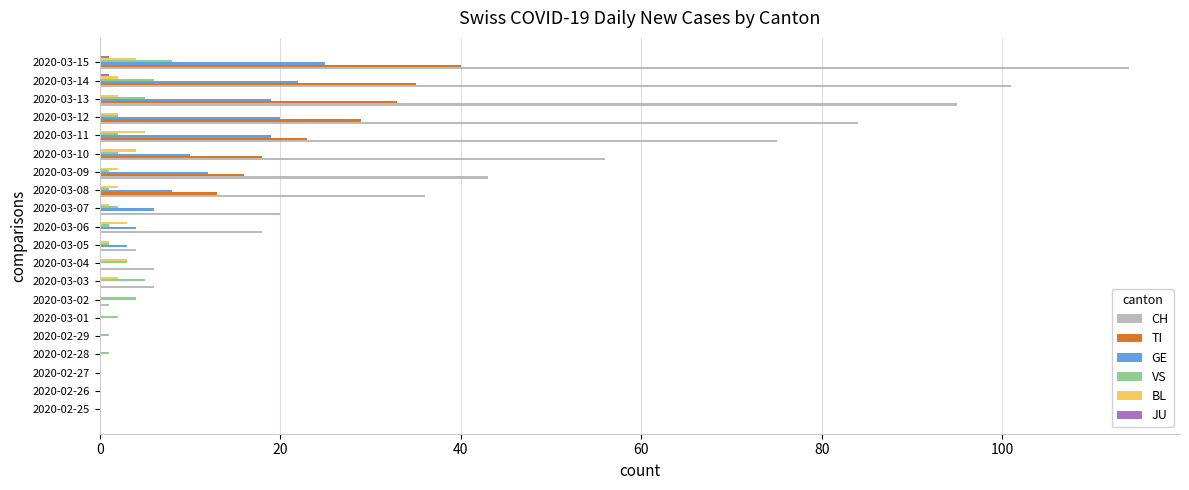

The TI series shows 18 at 2020-03-10. True or false?

True